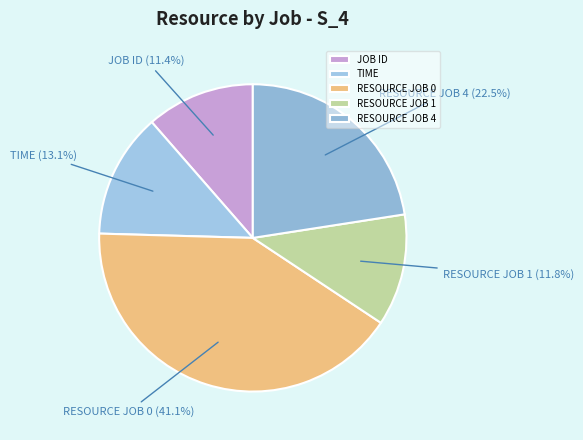

Combined, do RESOURCE JOB 0 and RESOURCE JOB 1 account for over 50%?

Yes